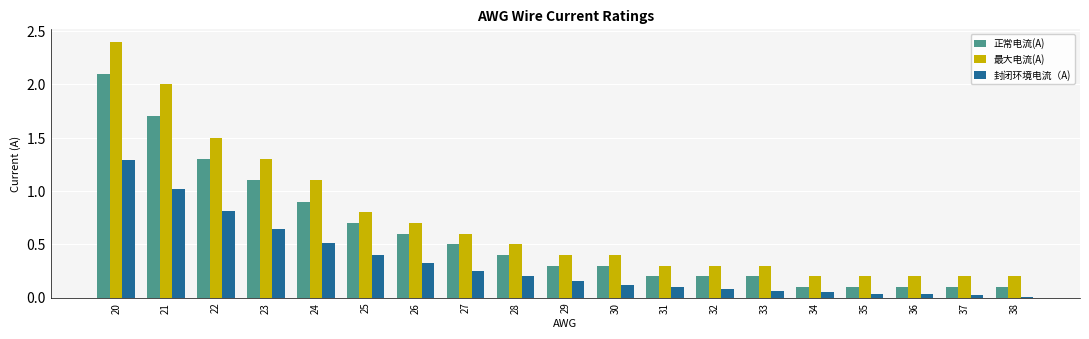

True or false: 封闭环境电流（A) has a value of 0.2 at 27.

True